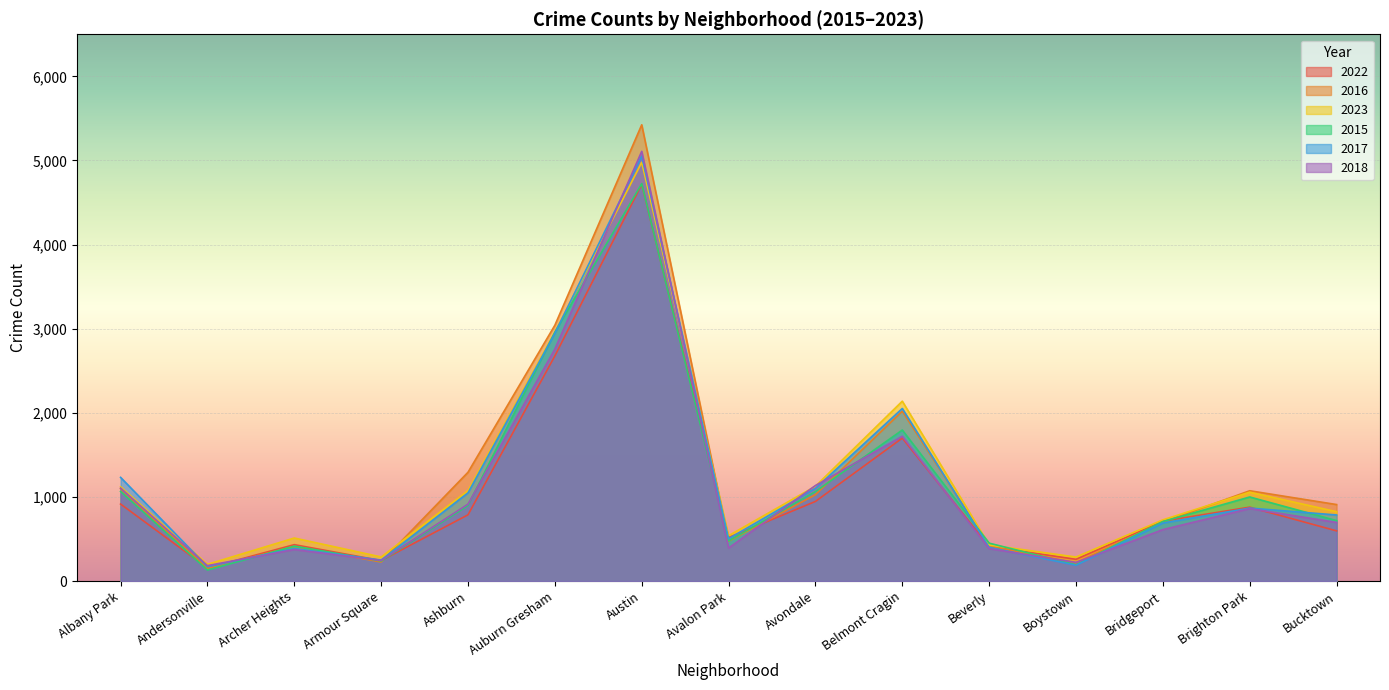

What is the difference between the second highest and minimum values in the 2018 series?

2575